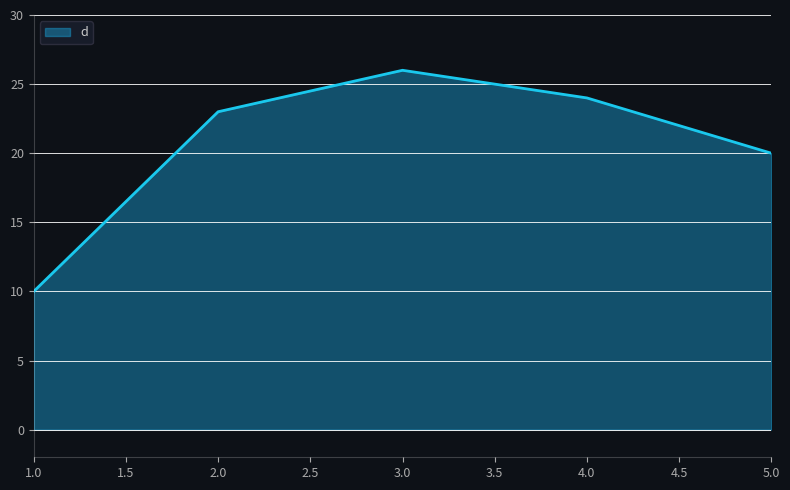

How many lines are shown in the chart?

1